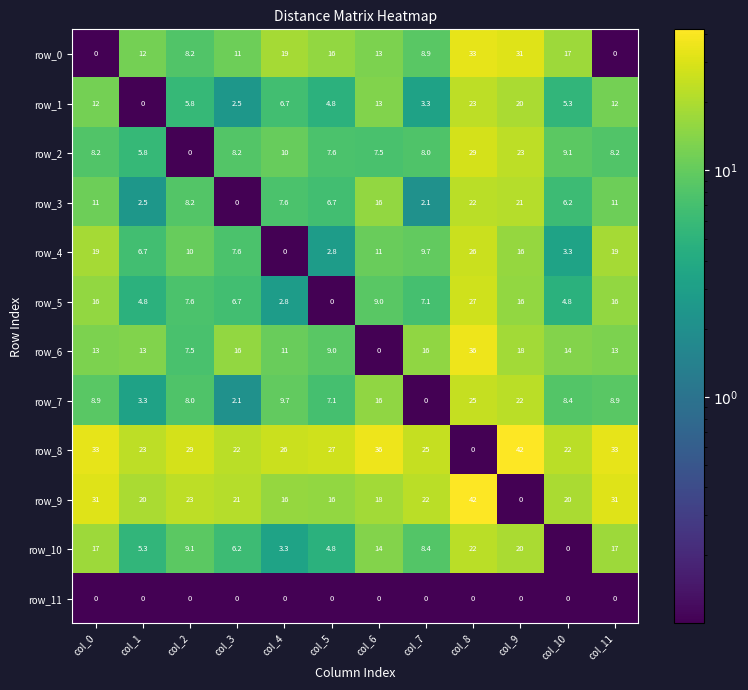

At which category is the sum across all series the highest?

col_8